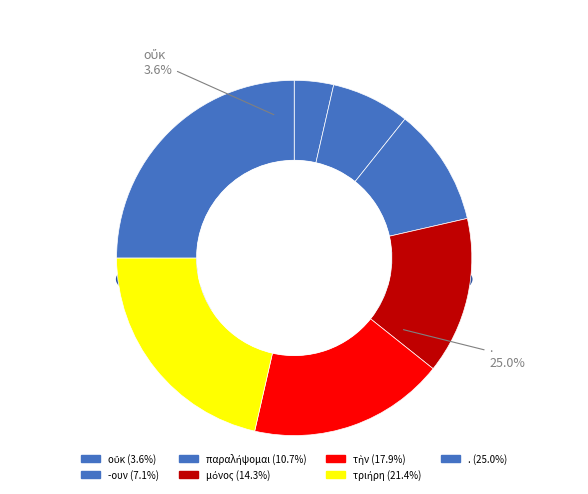

What is the smallest slice in the pie chart?

οὔκ